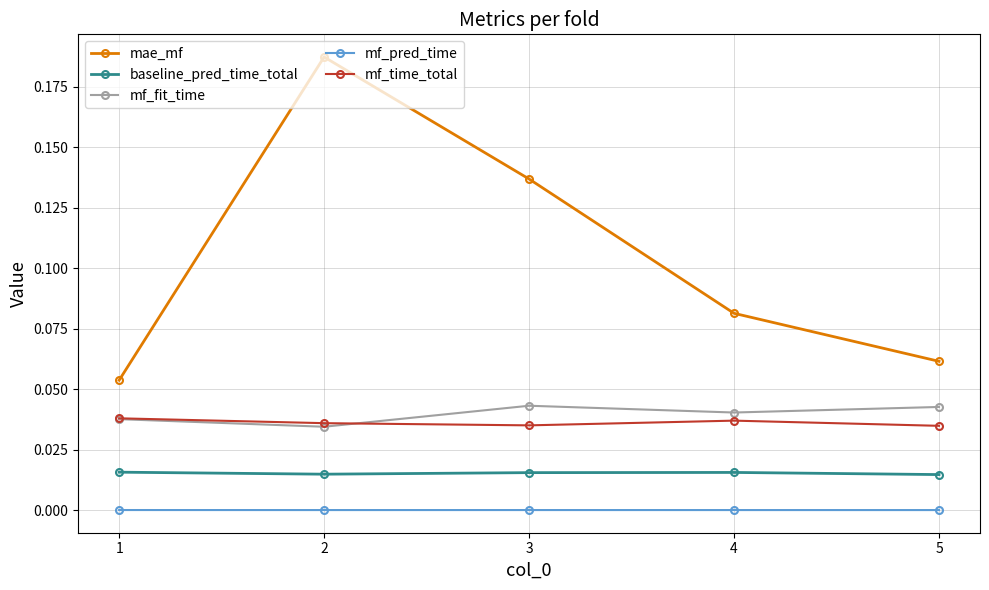

Does the chart display data point markers on the line(s)?

Yes